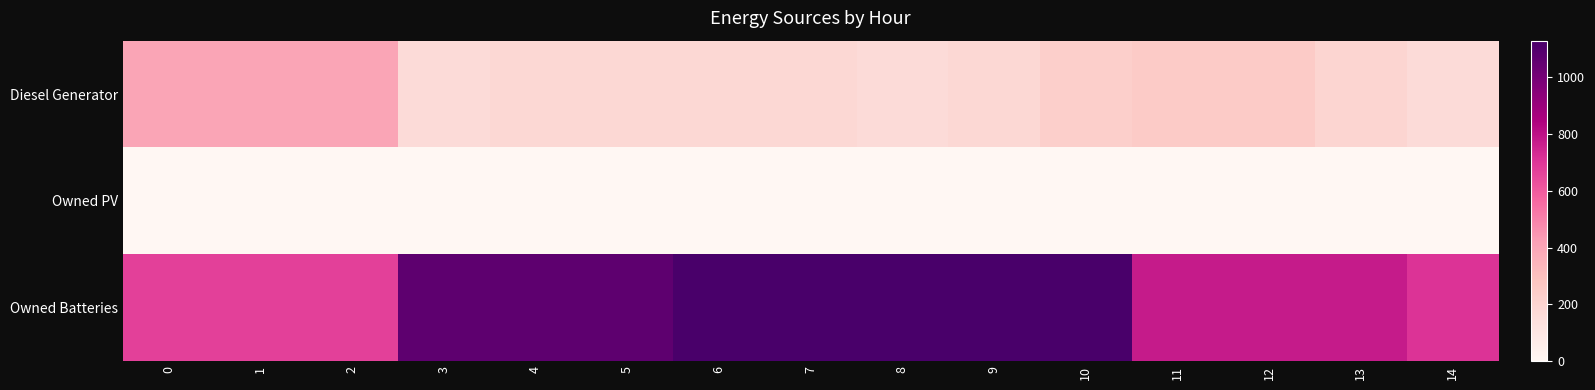

How many series are shown in this chart?

3